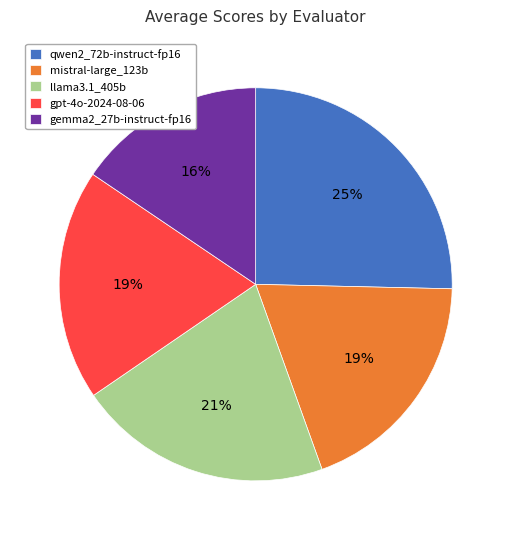

Which slice is the largest?

qwen2_72b-instruct-fp16